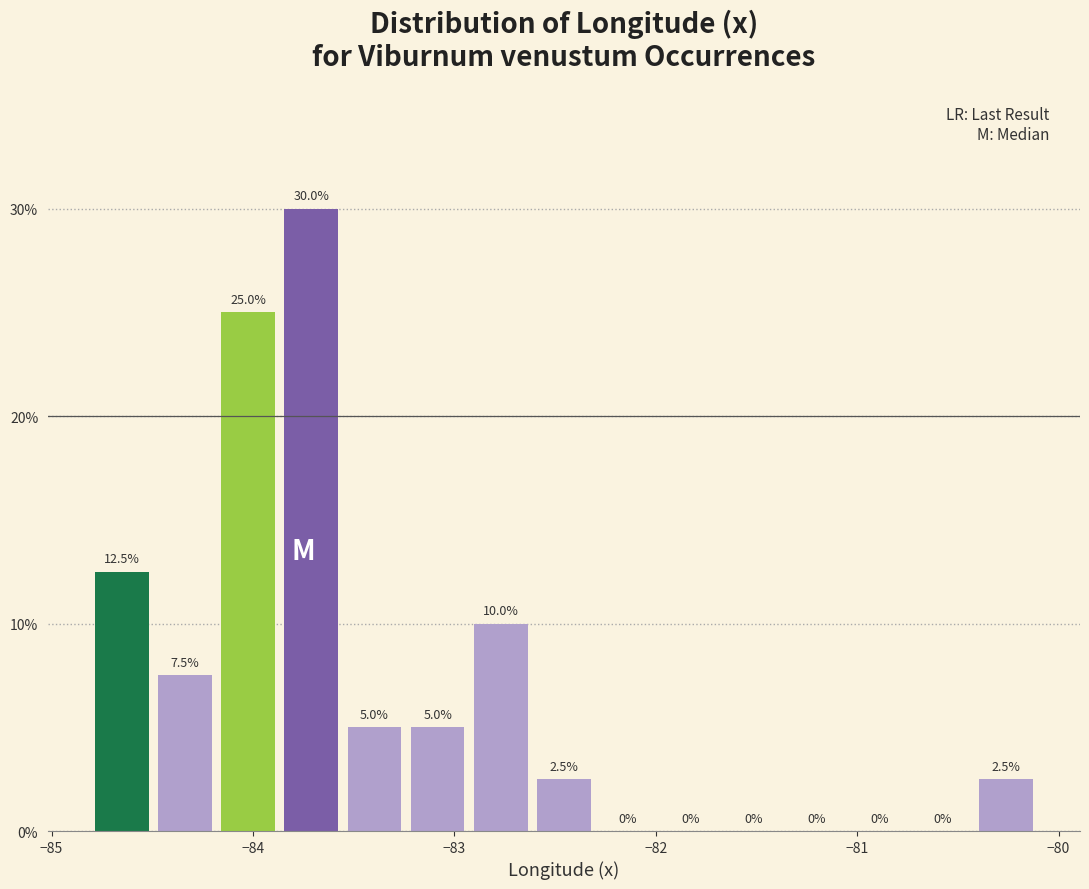

Read against the x-axis, roughly where is the centre of the tallest bar?

-83.7